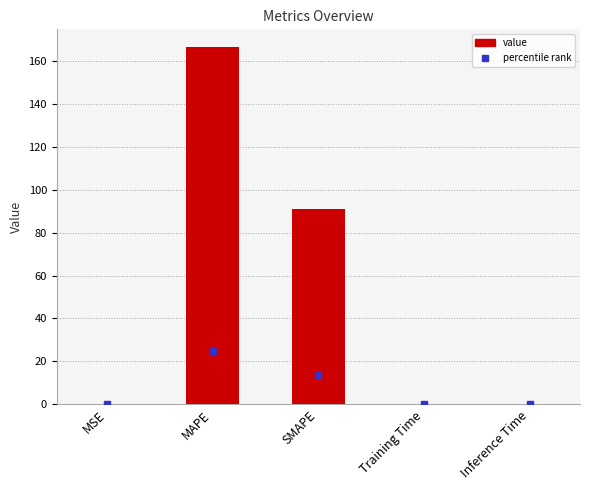

At which label is the value closest to 83?

SMAPE